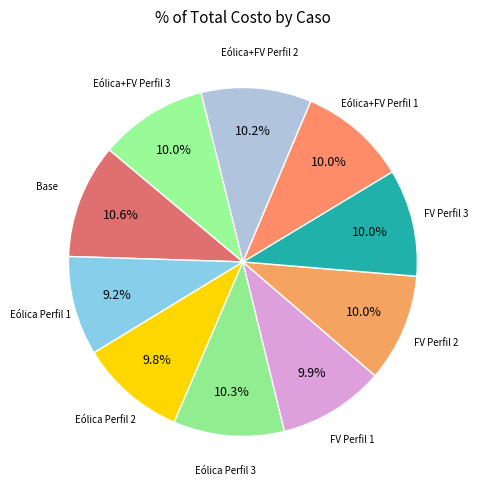

Count the number of slices in the pie.

10